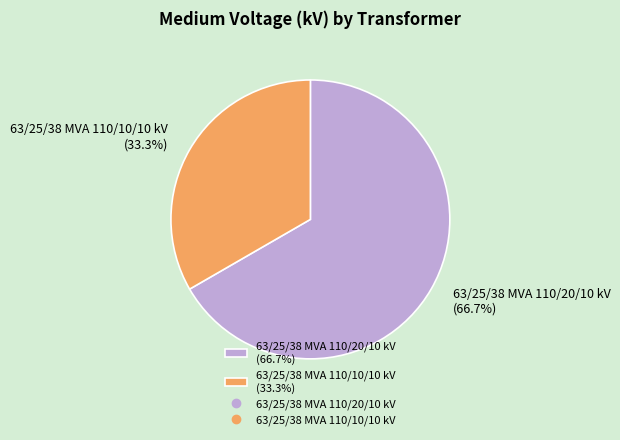

What percentage is the 63/25/38 MVA 110/10/10 kV slice, to the nearest percent?

33%